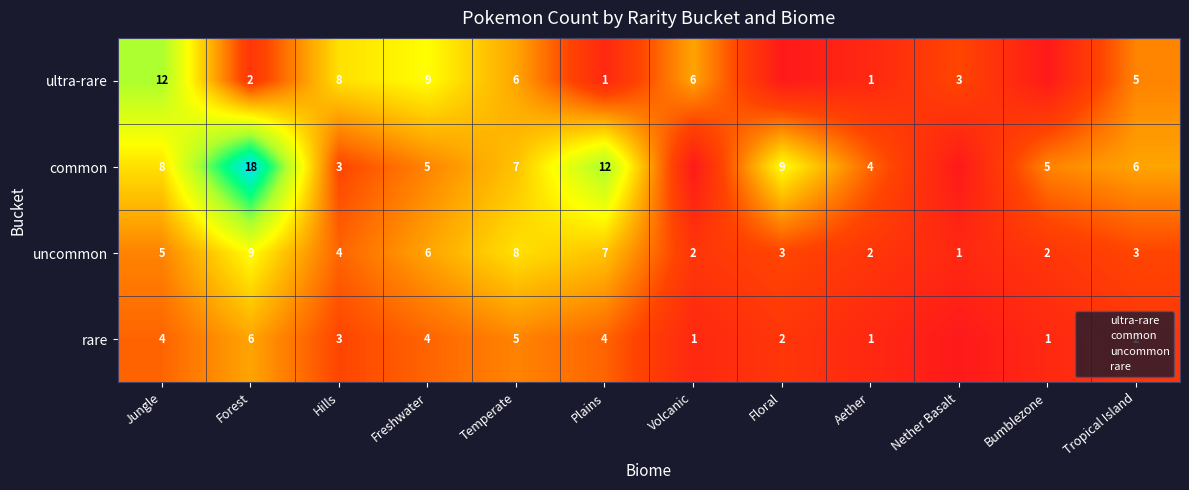

At how many categories does at least one series exceed 8?

5